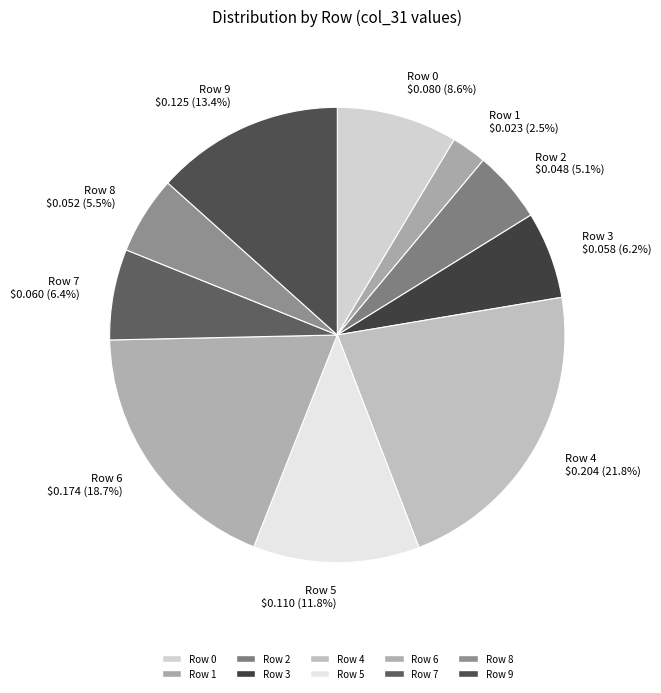

Does any single category account for the majority?

No